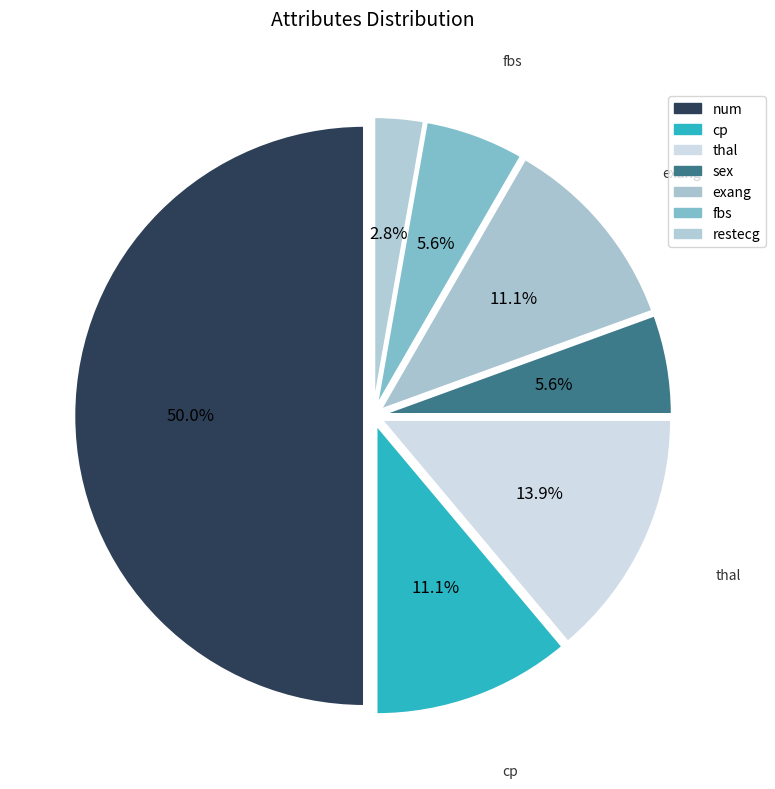

Is it true that restecg is 3% of the pie?

True